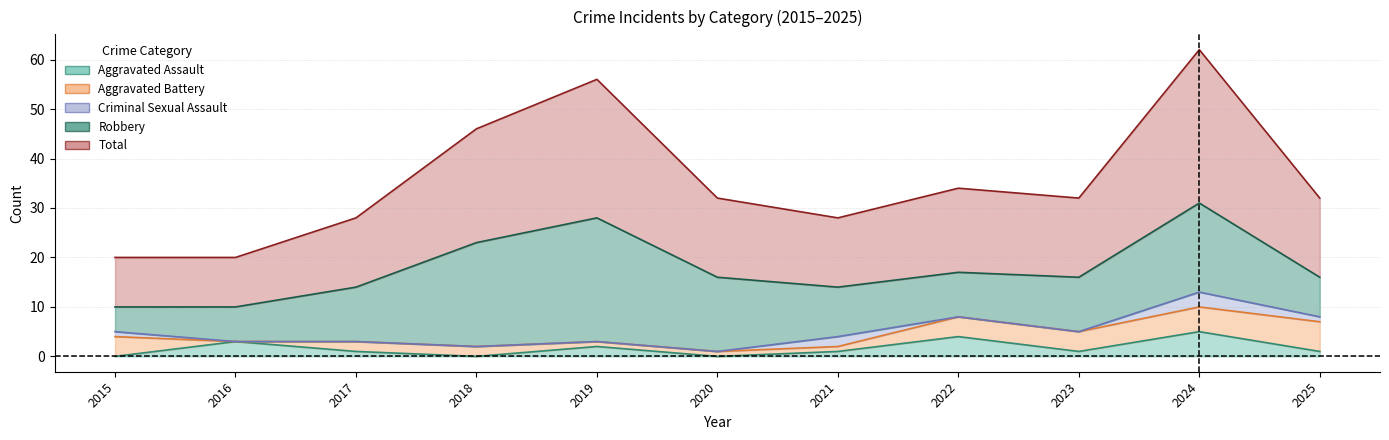

Does the chart display data point markers on the line(s)?

No